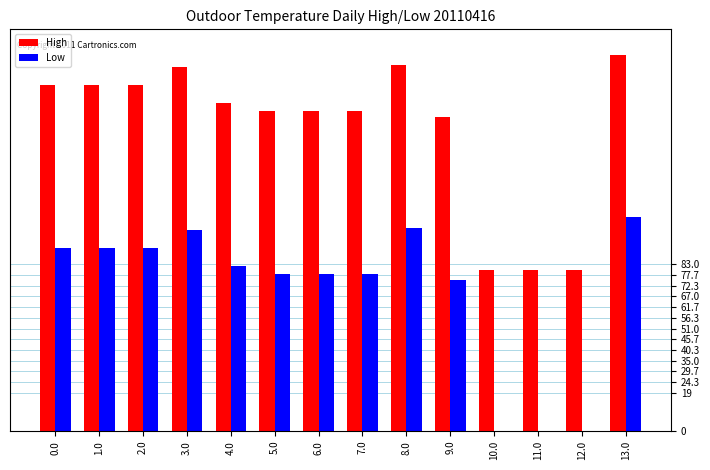

True or false: Low has a value of 27.4 at 8.0.

False